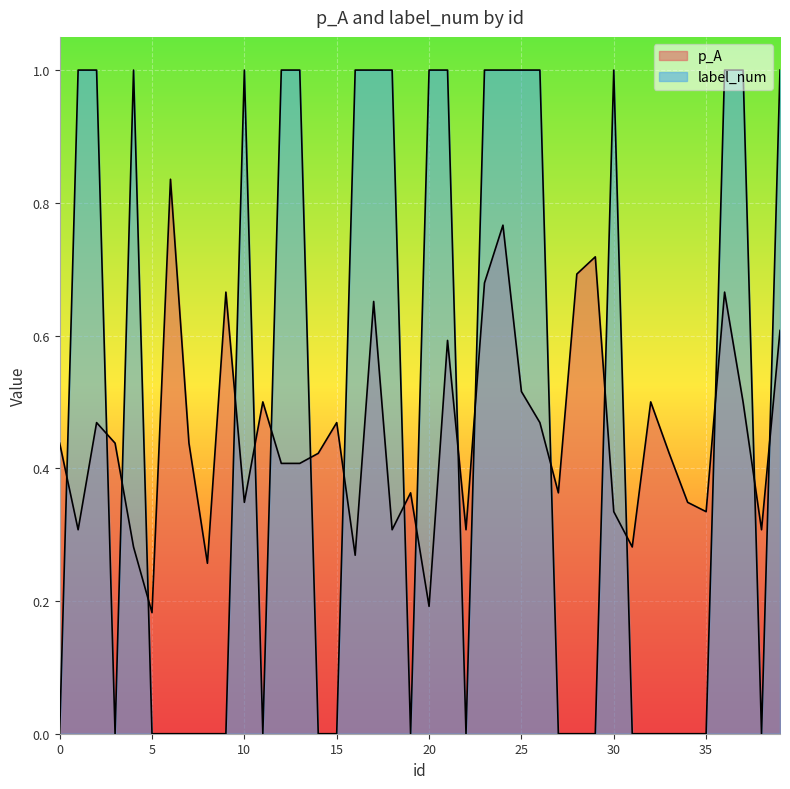

What is the difference between the p_A values at 33 and 39?

0.2